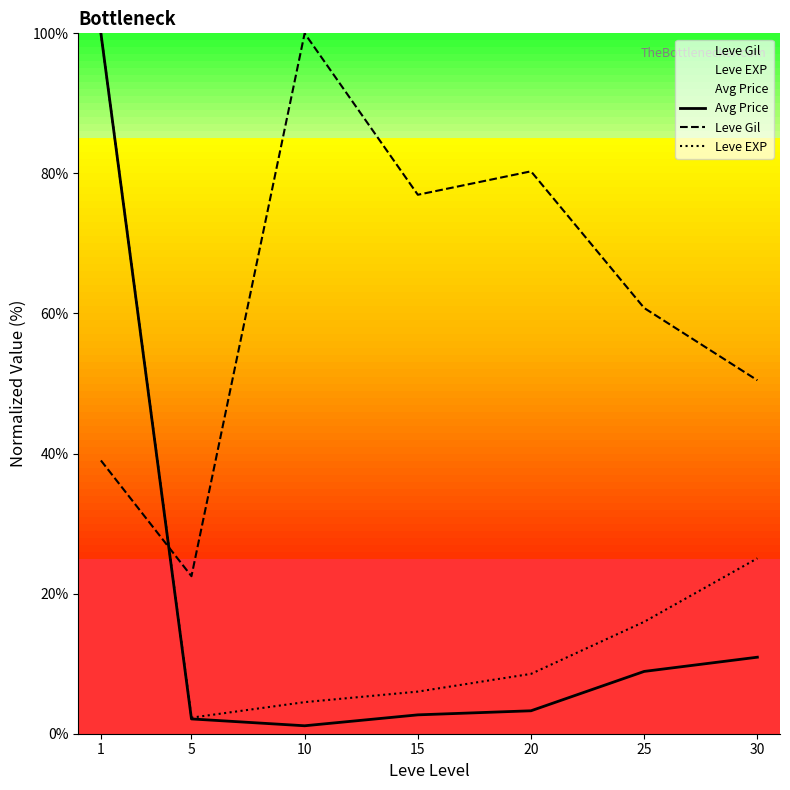

What is the sum of all Avg Price values?

129.0